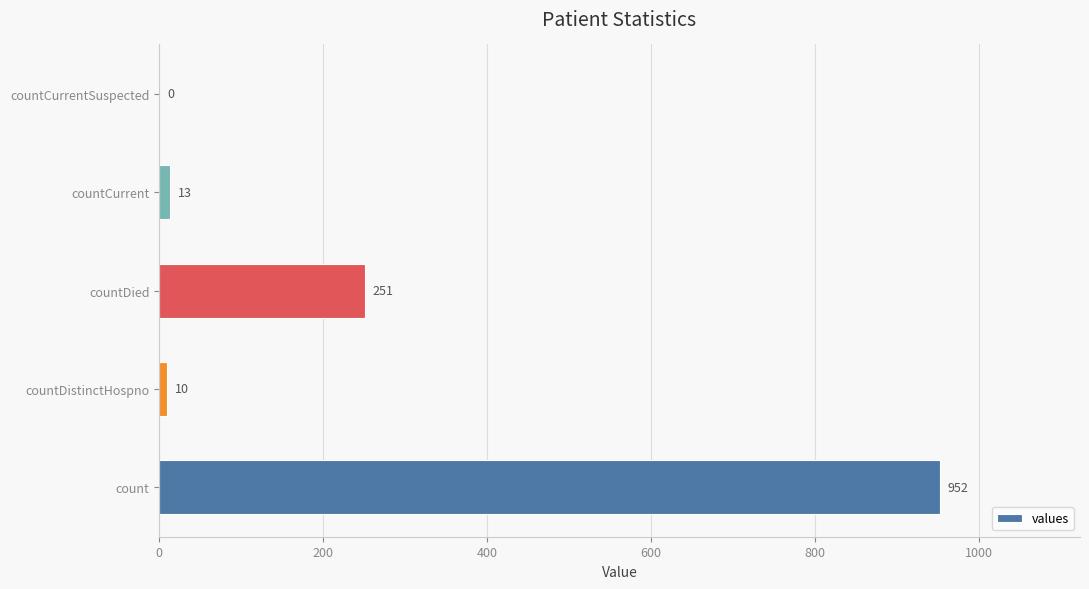

At which label is the value closest to 476?

countDied